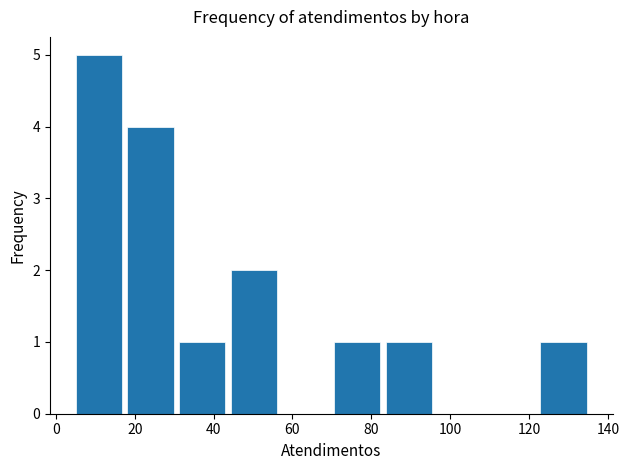

How tall is the bar that spans 122 to 136 on the x-axis? Neither the bar edges nor the heights are printed on the chart, so give them approximately, as read against the axes.

1